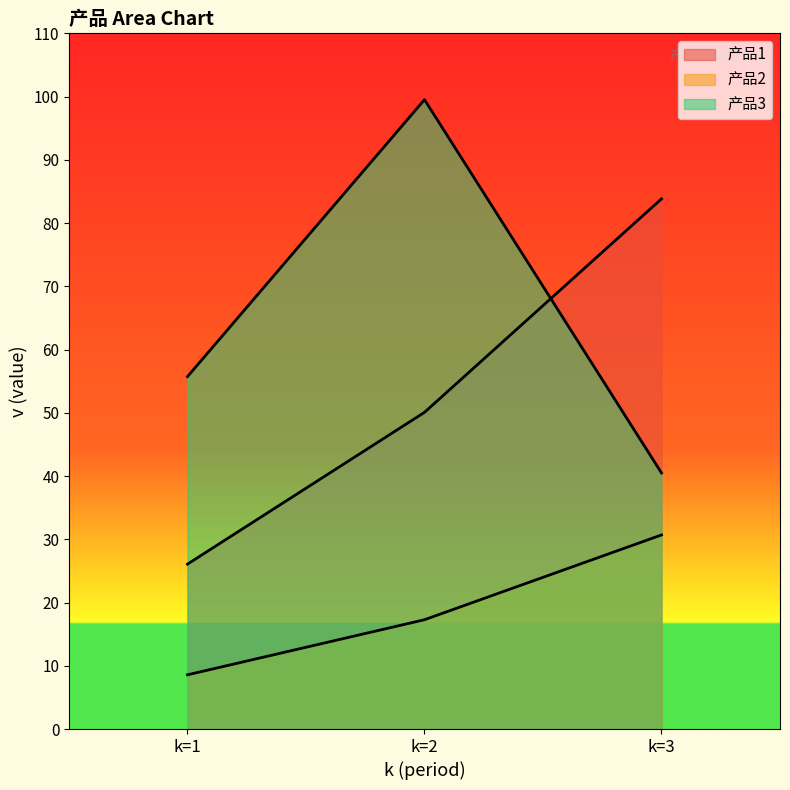

At which category is the sum across all series the highest?

k=2